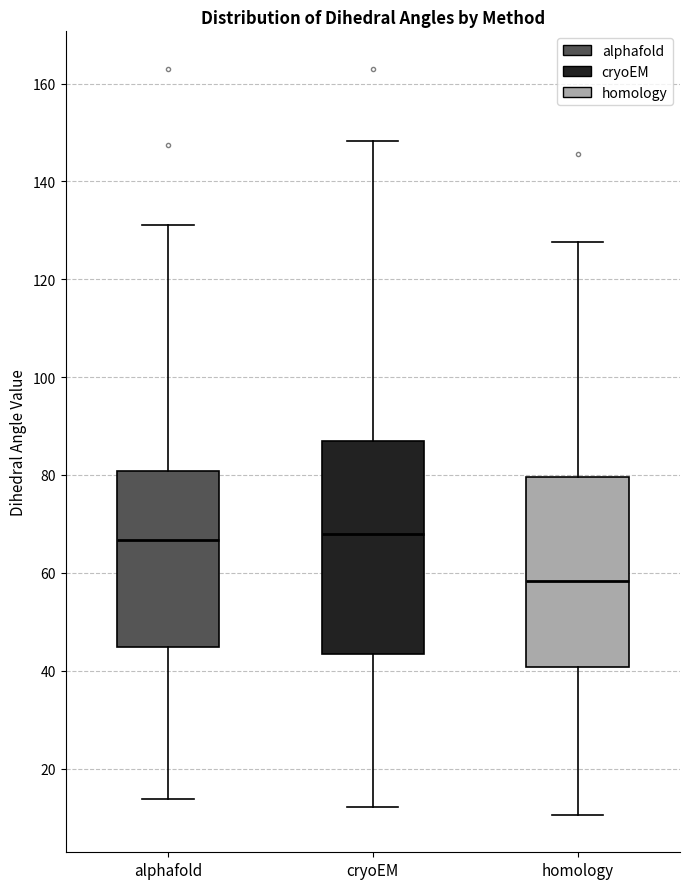

Comparing the boxes themselves (not the whiskers), which one is the tallest?

cryoEM